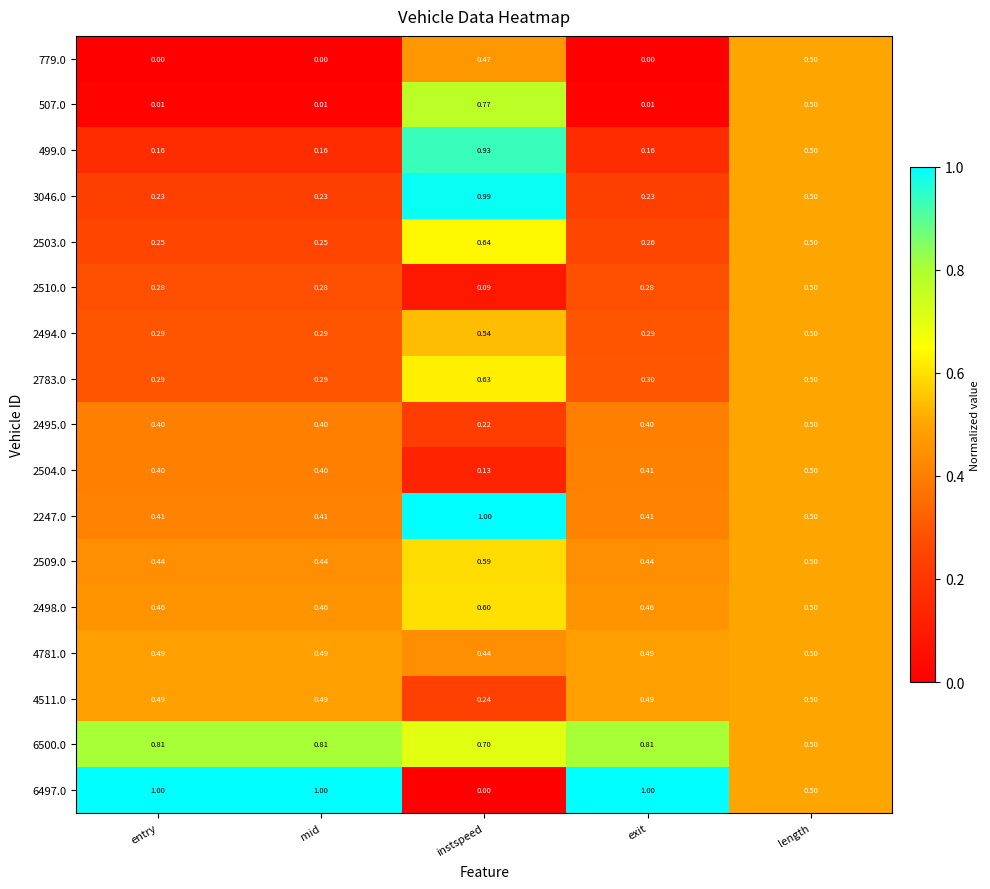

At which label does 2503.0 reach its peak?

instspeed